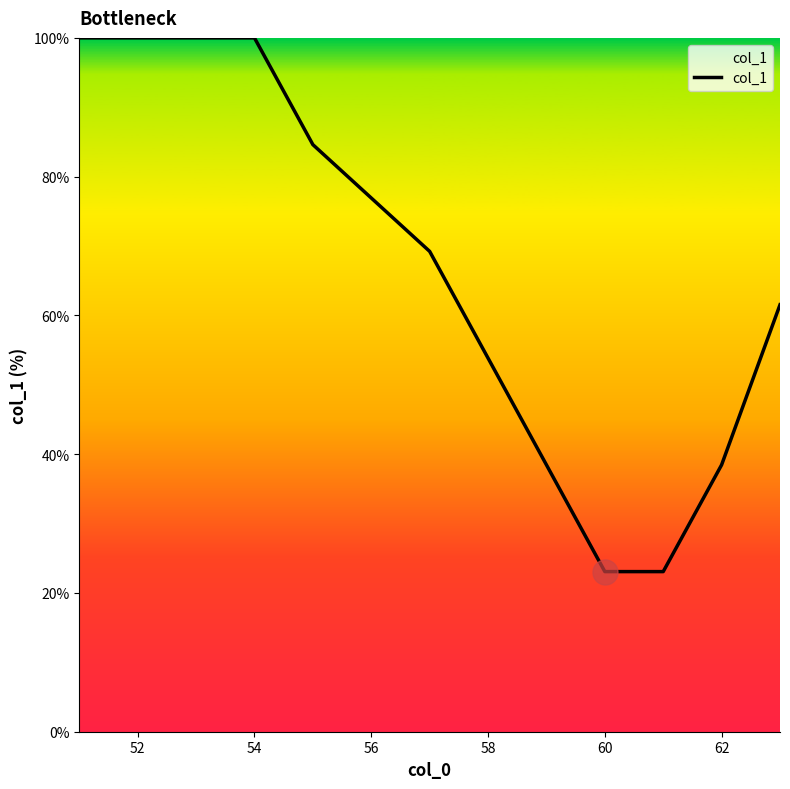

What is the smallest value displayed?

23.1